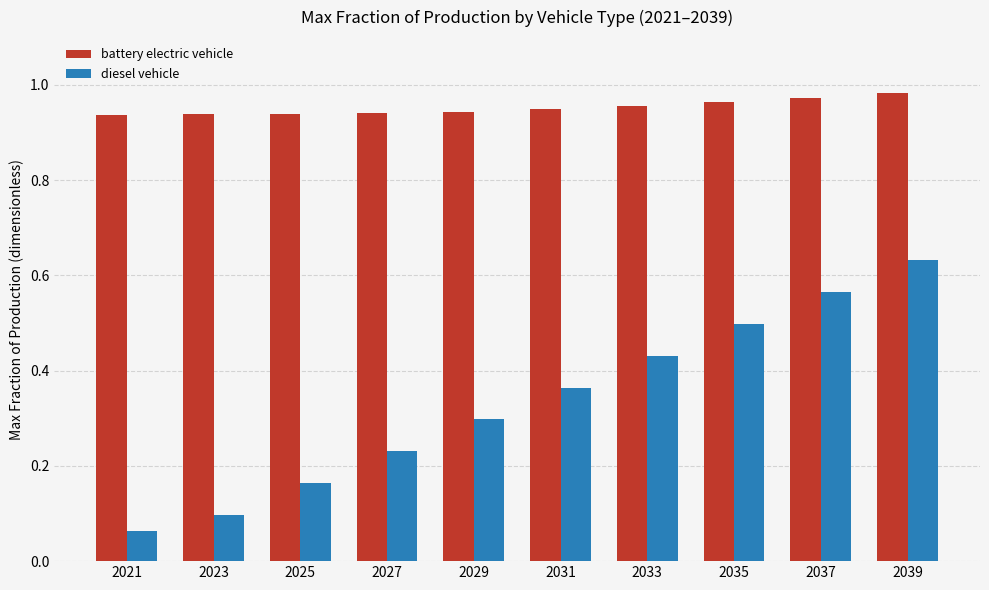

The diesel vehicle series shows 0.7 at 2033. True or false?

False